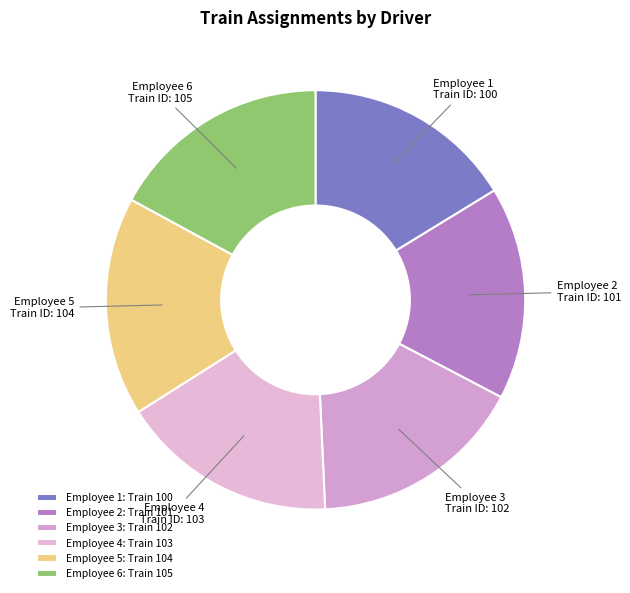

Approximately how many times larger is the value at Employee 2 compared to Employee 3?

1.0